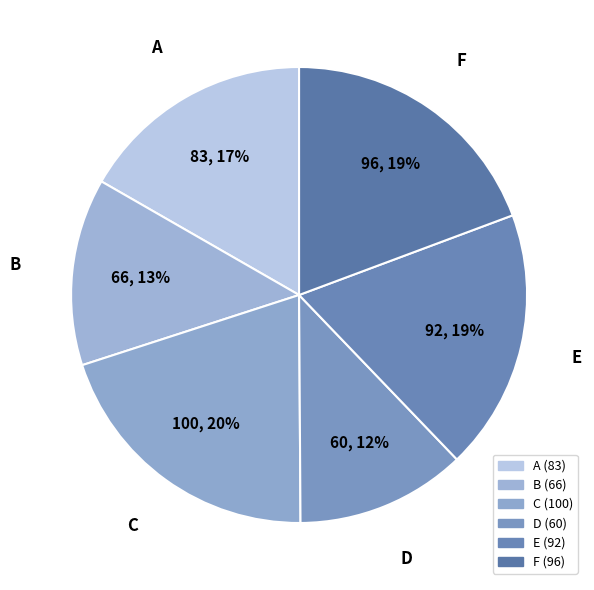

To the nearest percent, what is the average slice percentage?

17%